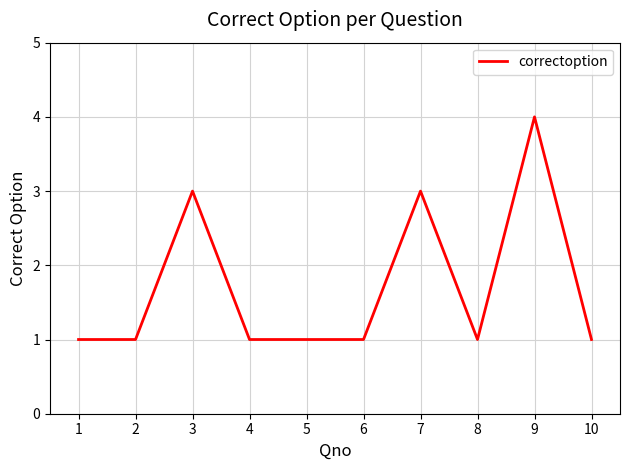

Which has a higher value, 7 or 10?

7